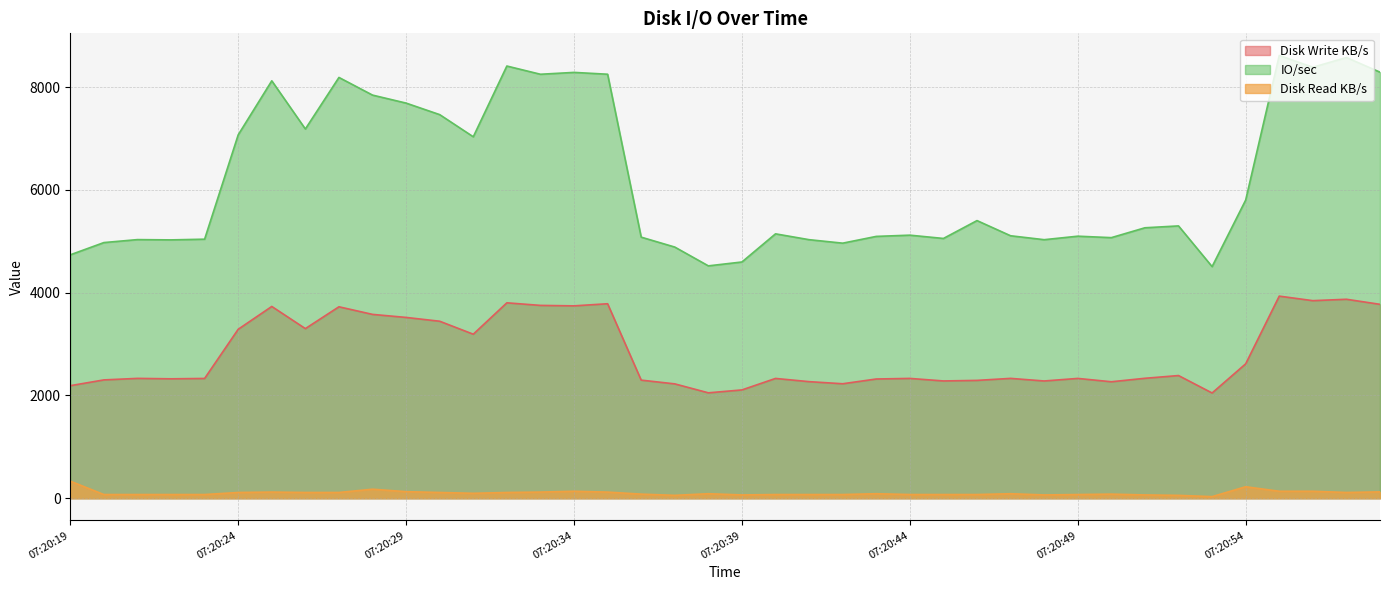

Reading left to right, list all the values displayed in this chart.

Disk Read KB/s: 07:20:19=332.1	07:20:20=72.0	07:20:21=72.0	07:20:22=72.0	07:20:23=72.0	07:20:24=112.0	07:20:25=120.0	07:20:26=112.0	07:20:27=112.0	07:20:28=175.8	07:20:29=127.8	07:20:30=112.0	07:20:31=96.0	07:20:32=112.0	07:20:33=119.8	07:20:34=135.8	07:20:35=119.2	07:20:36=80.0	07:20:37=56.0	07:20:38=88.0	07:20:39=64.0	07:20:40=72.0	07:20:41=72.0	07:20:42=72.0	07:20:43=88.0	07:20:44=72.0	07:20:45=72.0	07:20:46=72.0	07:20:47=88.0	07:20:48=64.0	07:20:49=72.0	07:20:50=80.0	07:20:51=64.0	07:20:52=56.0	07:20:53=31.2	07:20:54=223.8	07:20:55=135.8	07:20:56=135.6	07:20:57=112.0	07:20:58=123.8
Disk Write KB/s: 07:20:19=2190.5	07:20:20=2302.9	07:20:21=2332.4	07:20:22=2324.1	07:20:23=2331.1	07:20:24=3288.1	07:20:25=3732.2	07:20:26=3301.0	07:20:27=3725.8	07:20:28=3577.8	07:20:29=3518.6	07:20:30=3444.5	07:20:31=3192.2	07:20:32=3802.9	07:20:33=3752.8	07:20:34=3743.9	07:20:35=3784.9	07:20:36=2298.6	07:20:37=2225.6	07:20:38=2051.5	07:20:39=2107.9	07:20:40=2331.5	07:20:41=2268.9	07:20:42=2227.9	07:20:43=2320.5	07:20:44=2331.8	07:20:45=2282.5	07:20:46=2293.4	07:20:47=2332.5	07:20:48=2281.9	07:20:49=2331.7	07:20:50=2266.8	07:20:51=2334.2	07:20:52=2387.6	07:20:53=2048.2	07:20:54=2615.6	07:20:55=3933.2	07:20:56=3845.0	07:20:57=3872.1	07:20:58=3773.6
IO/sec: 07:20:19=4737.0	07:20:20=4975.4	07:20:21=5033.2	07:20:22=5027.8	07:20:23=5041.4	07:20:24=7072.0	07:20:25=8123.4	07:20:26=7186.0	07:20:27=8189.0	07:20:28=7845.4	07:20:29=7689.6	07:20:30=7465.4	07:20:31=7034.4	07:20:32=8411.0	07:20:33=8251.0	07:20:34=8287.2	07:20:35=8251.6	07:20:36=5081.0	07:20:37=4888.0	07:20:38=4522.2	07:20:39=4597.6	07:20:40=5145.4	07:20:41=5031.8	07:20:42=4964.0	07:20:43=5095.6	07:20:44=5119.6	07:20:45=5055.6	07:20:46=5403.2	07:20:47=5107.8	07:20:48=5031.6	07:20:49=5099.6	07:20:50=5071.4	07:20:51=5263.4	07:20:52=5299.6	07:20:53=4507.6	07:20:54=5802.8	07:20:55=8616.6	07:20:56=8387.4	07:20:57=8576.8	07:20:58=8291.8